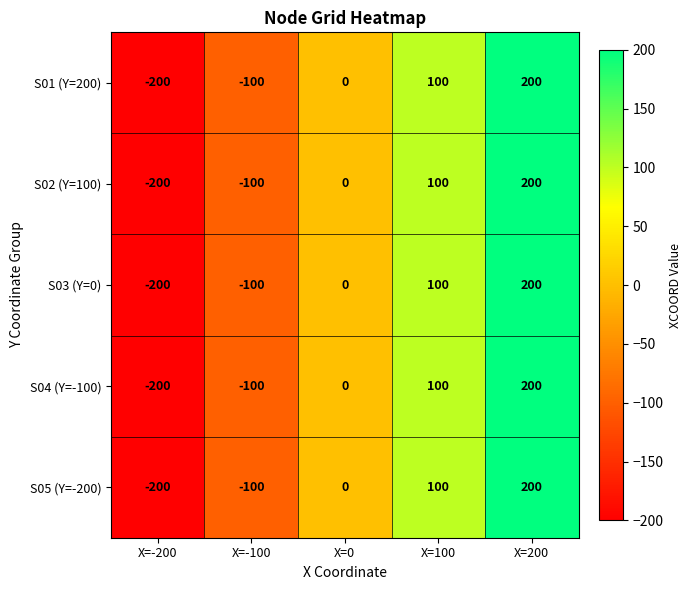

Which label corresponds to the largest value in the chart?

X=200